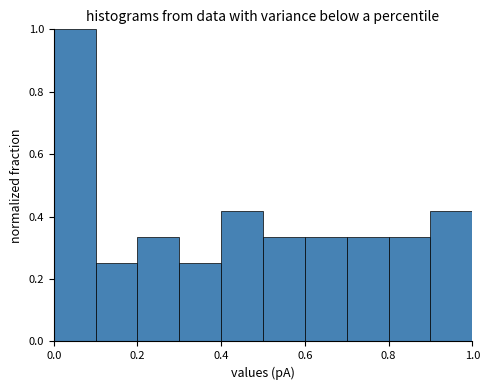

How tall is the bar that spans 0.9 to 1.0 on the x-axis? The values are not printed on the chart, so give them approximately, as read against the axis.

0.42